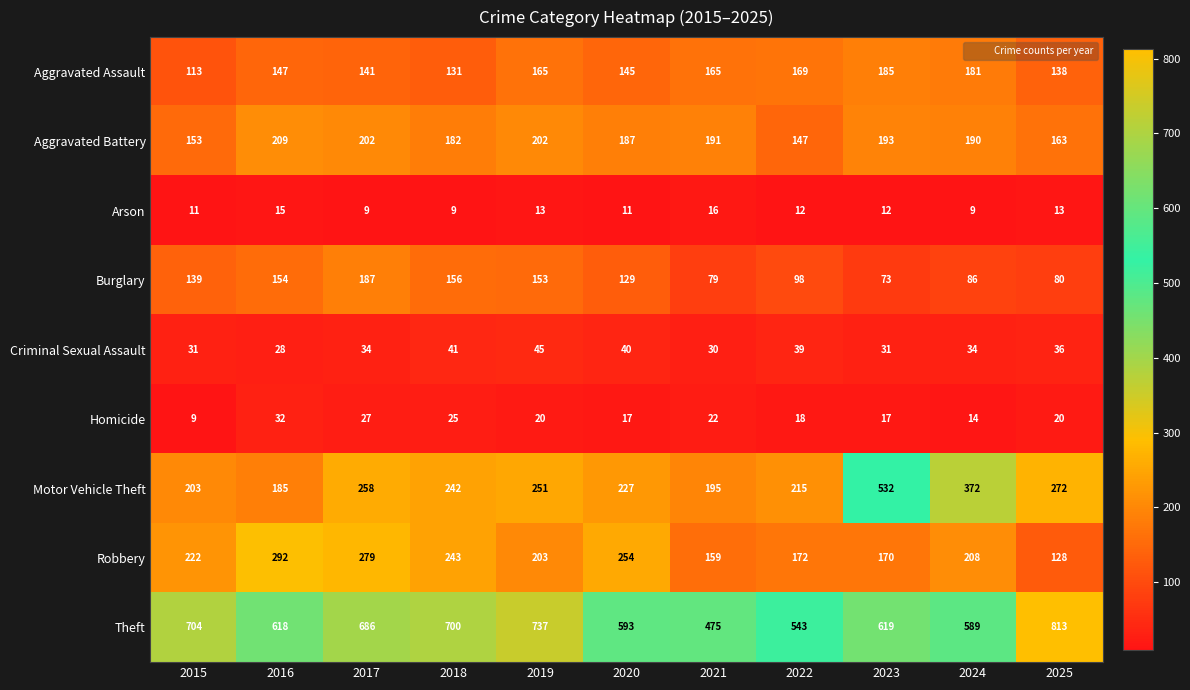

Rank the series by their maximum value, from lowest to highest.

Arson, Homicide, Criminal Sexual Assault, Aggravated Assault, Burglary, Aggravated Battery, Robbery, Motor Vehicle Theft, Theft